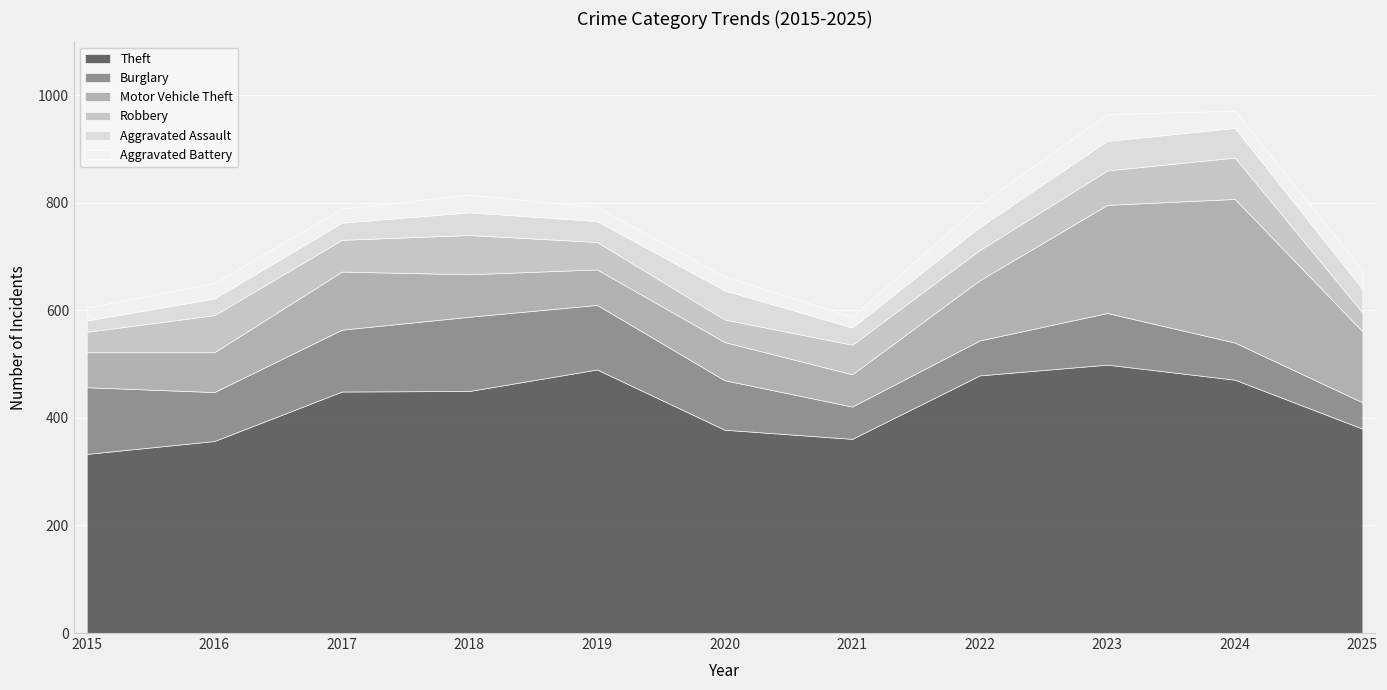

What is the minimum value for Aggravated Battery?

20